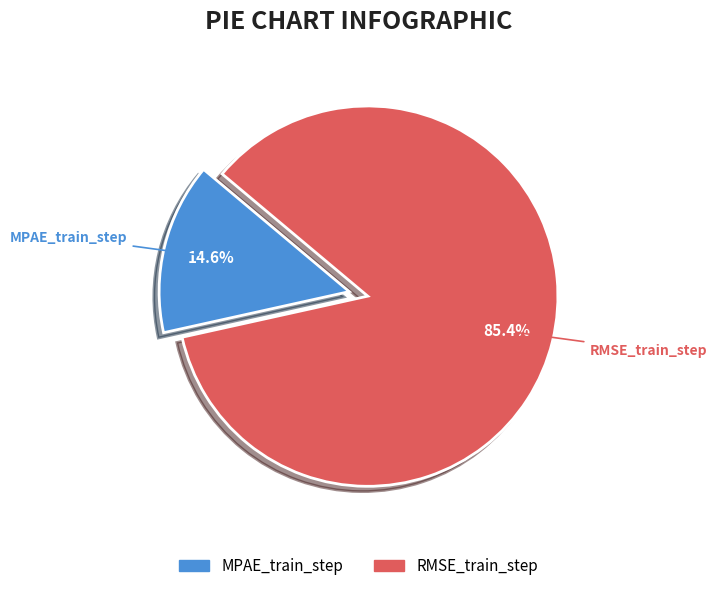

Count the number of slices in the pie.

2